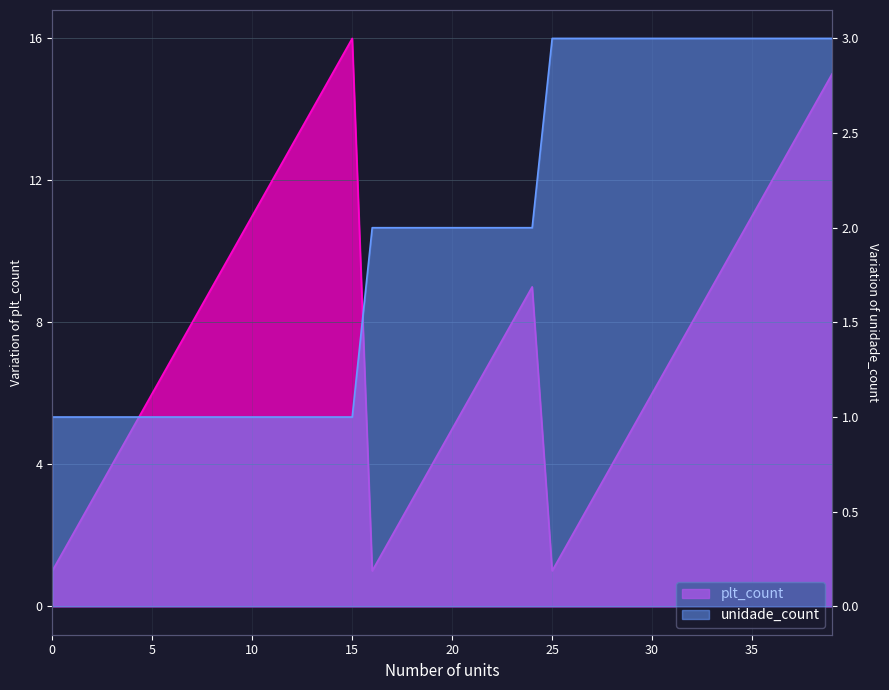

True or false: unidade_count has more than 2 points higher than both neighbors.

False